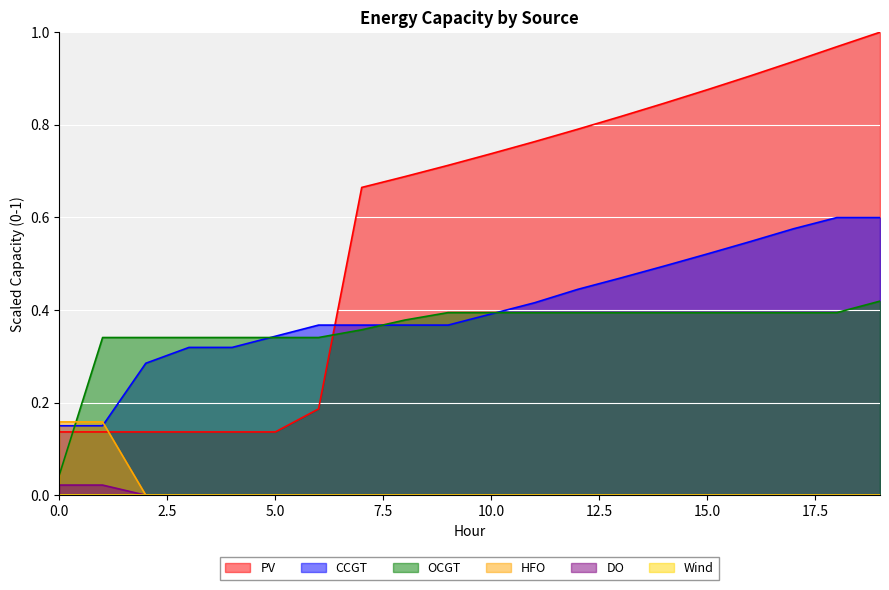

What is the total value across all series at 10?

1.5